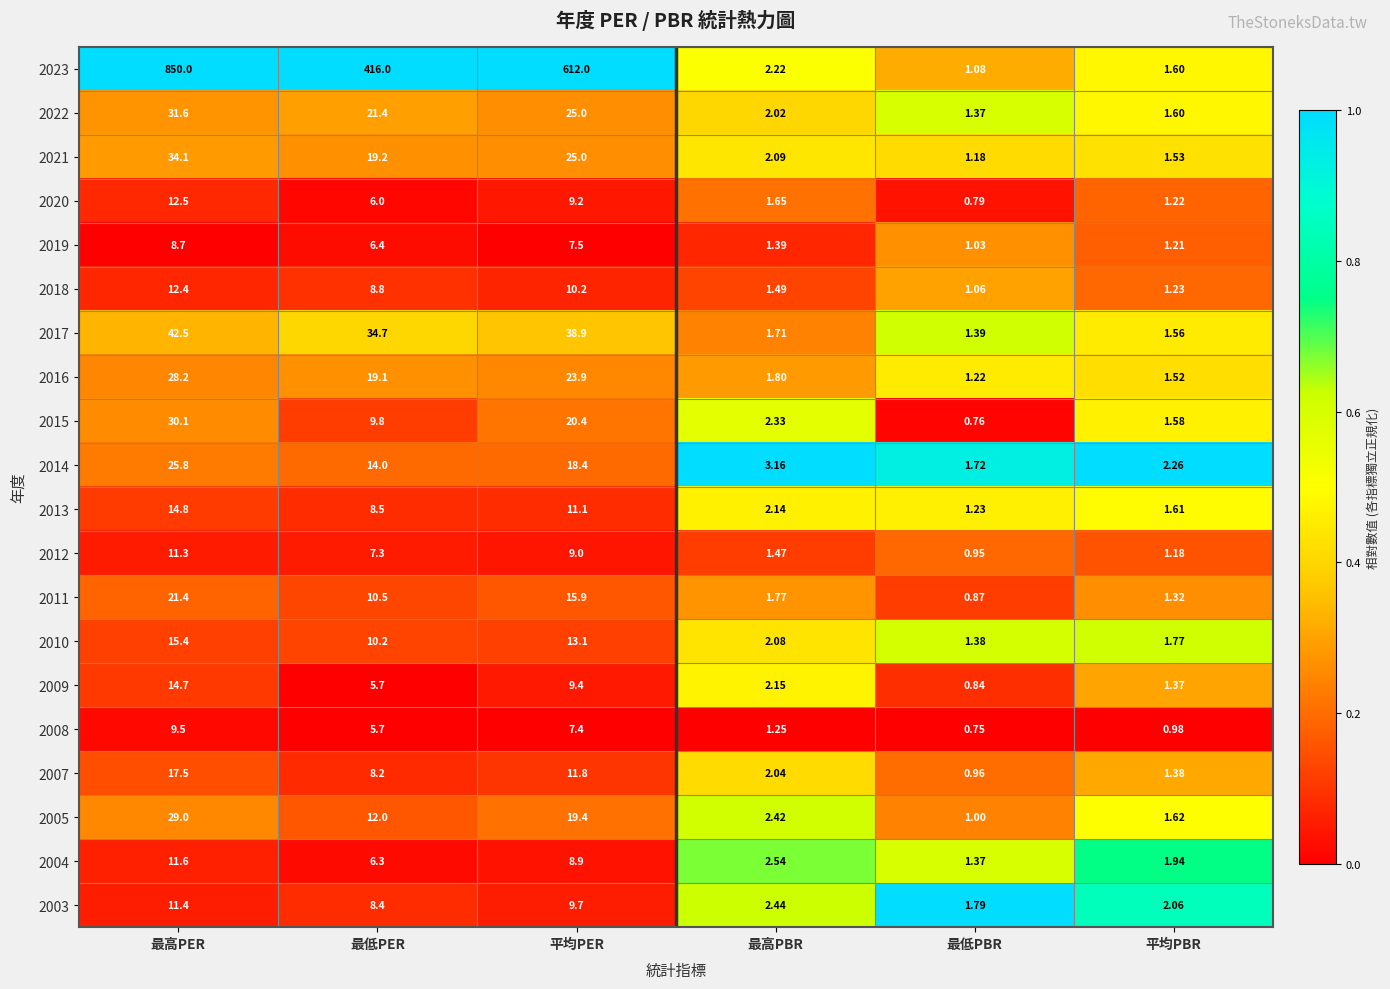

Where does the 2005 series first go above 12?

最高PER